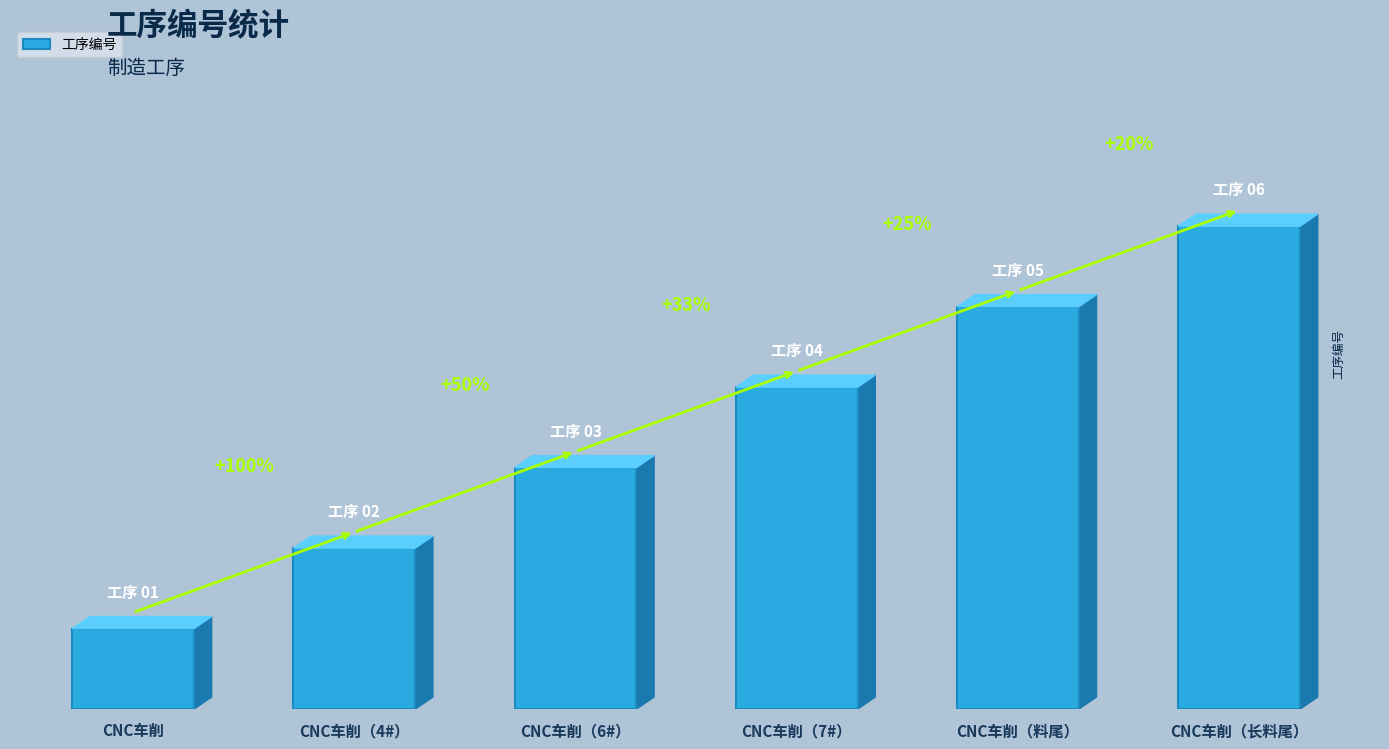

What position from the right is CNC车削（6#）?

4